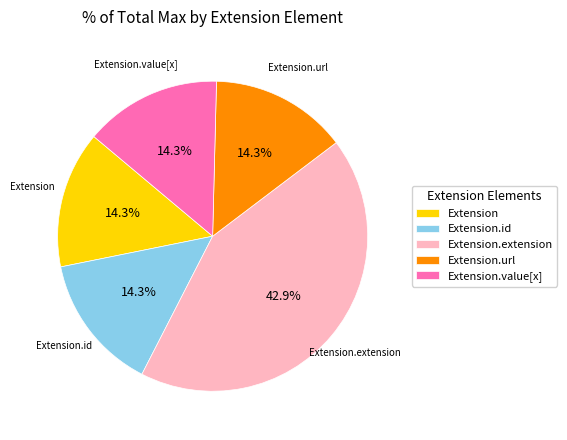

Count the number of slices in the pie.

5